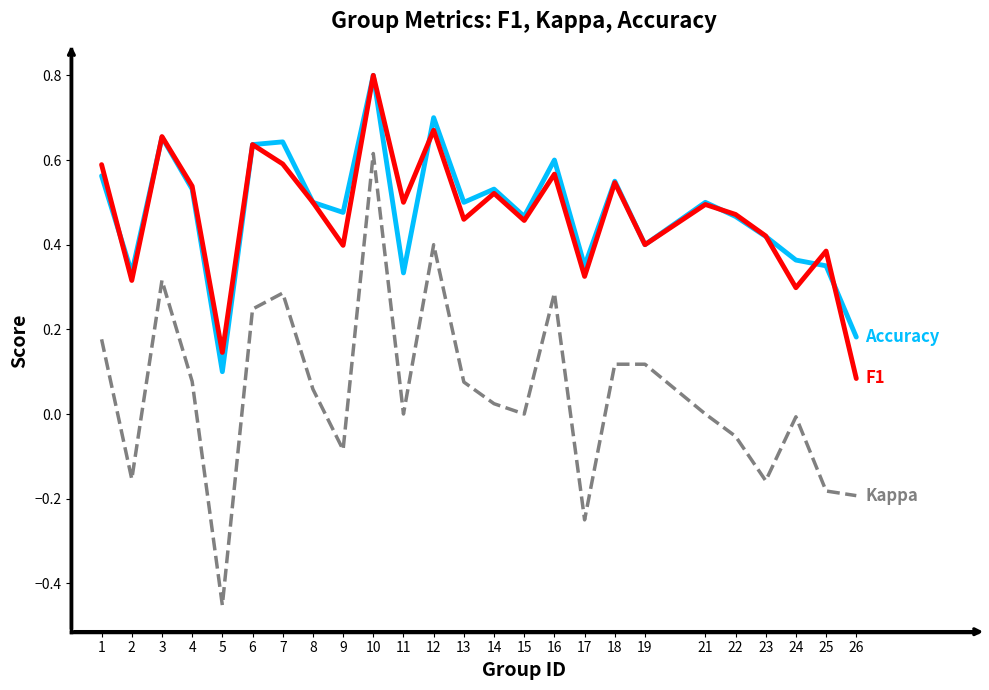

At which category does the chart reach its peak across all series?

10